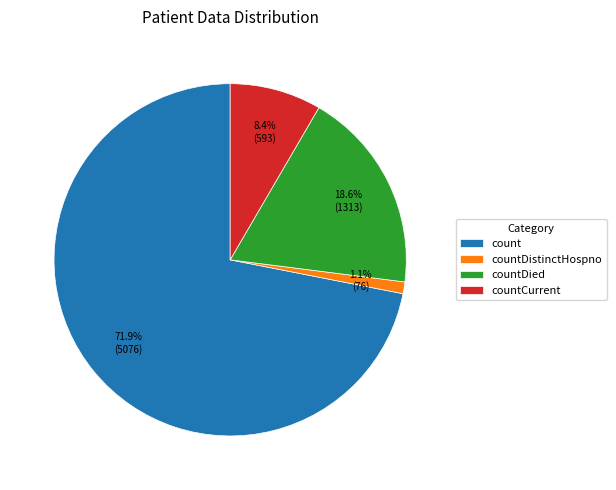

Which category has the biggest portion of the pie?

count